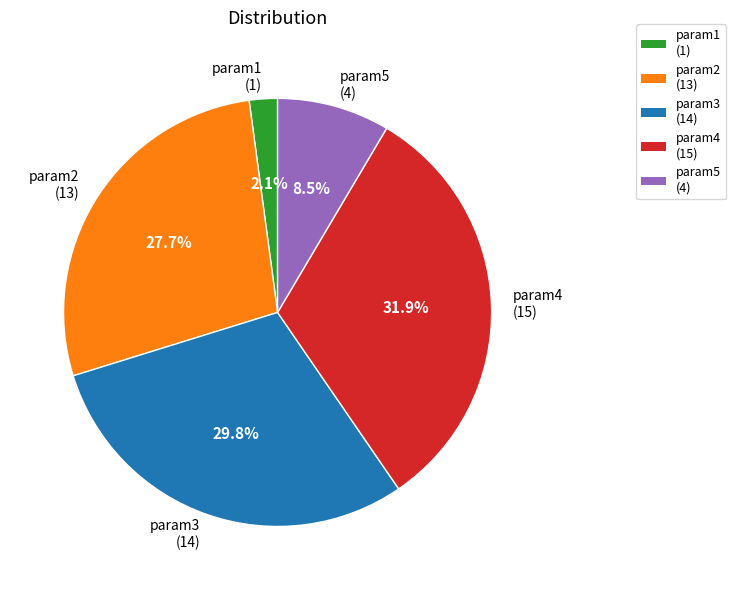

How much of the chart is everything except param1 (1)?

97.9%